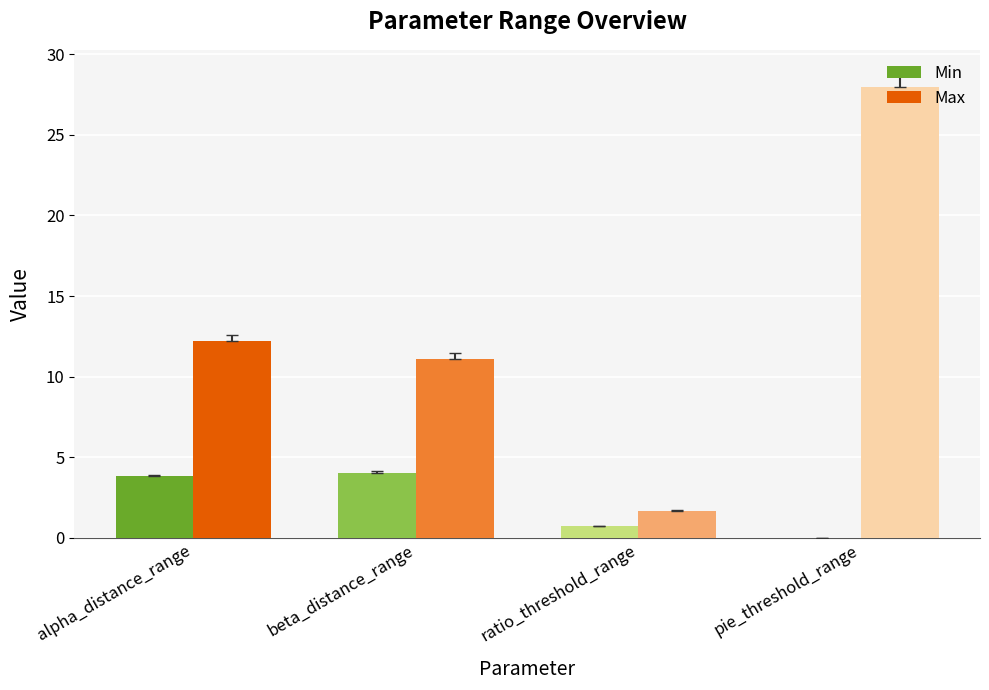

Where does the Min series first go above 3?

alpha_distance_range